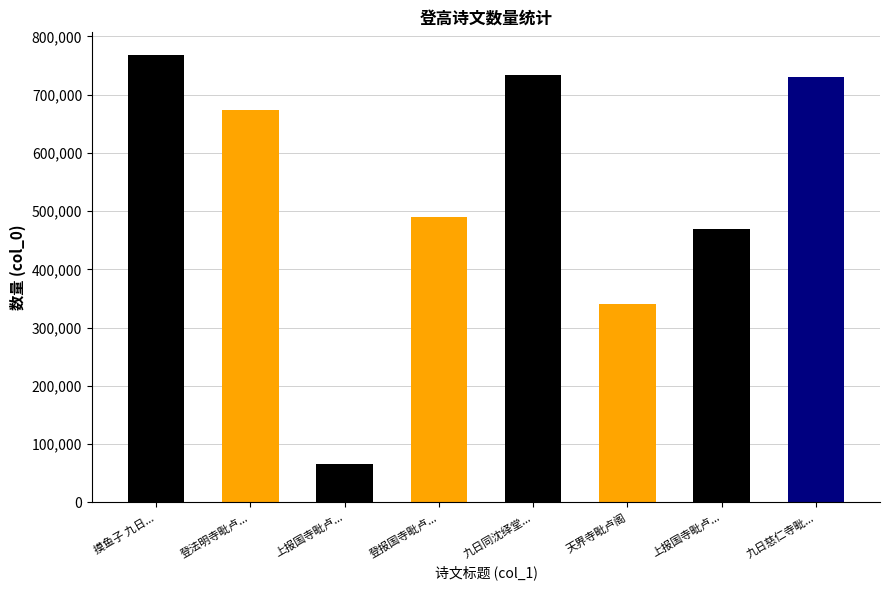

Reading right to left, transcribe all the data shown in this chart.

730364	469770	340999	733151	490837	65984	674316	768658